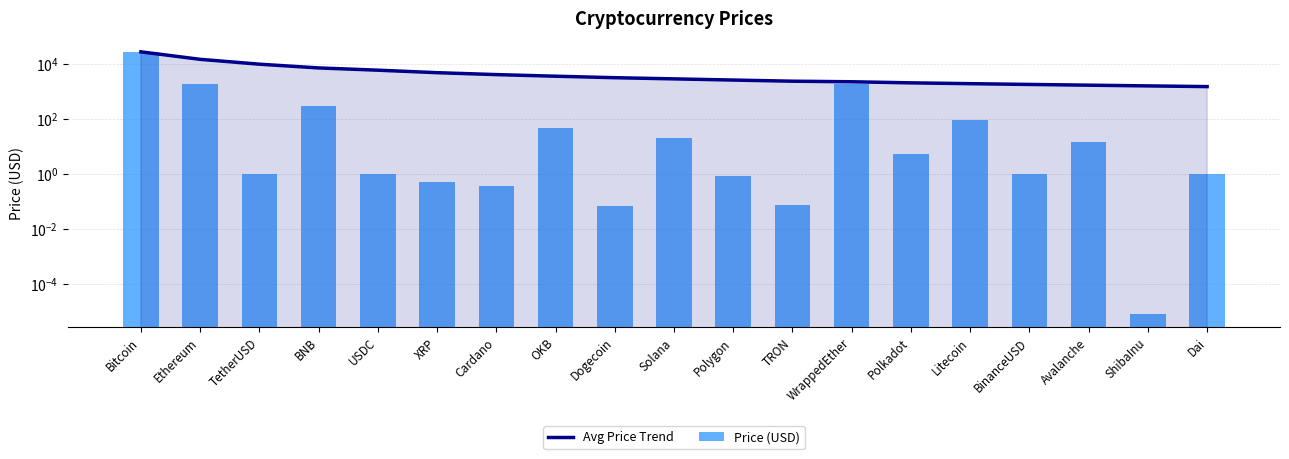

What value does the Price (USD) series have at USDC?

1.0